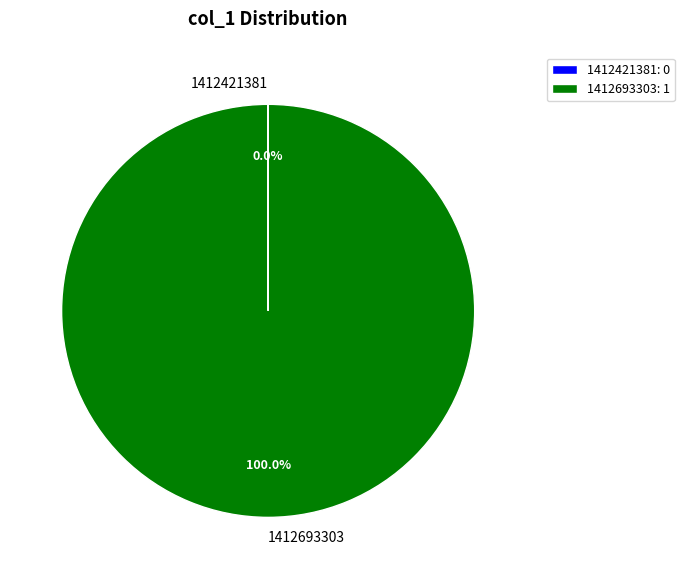

Is it true that 1412693303 is 100% of the pie?

True